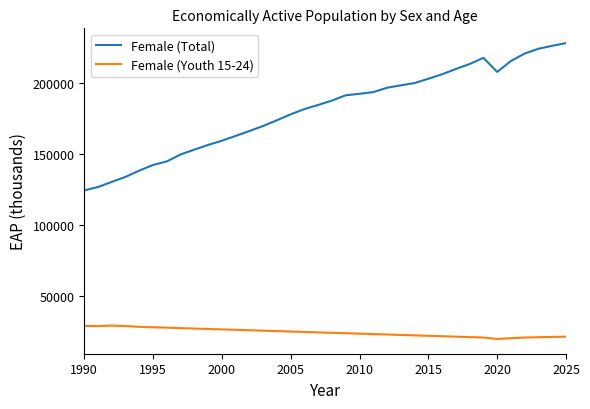

How many lines are shown in the chart?

2